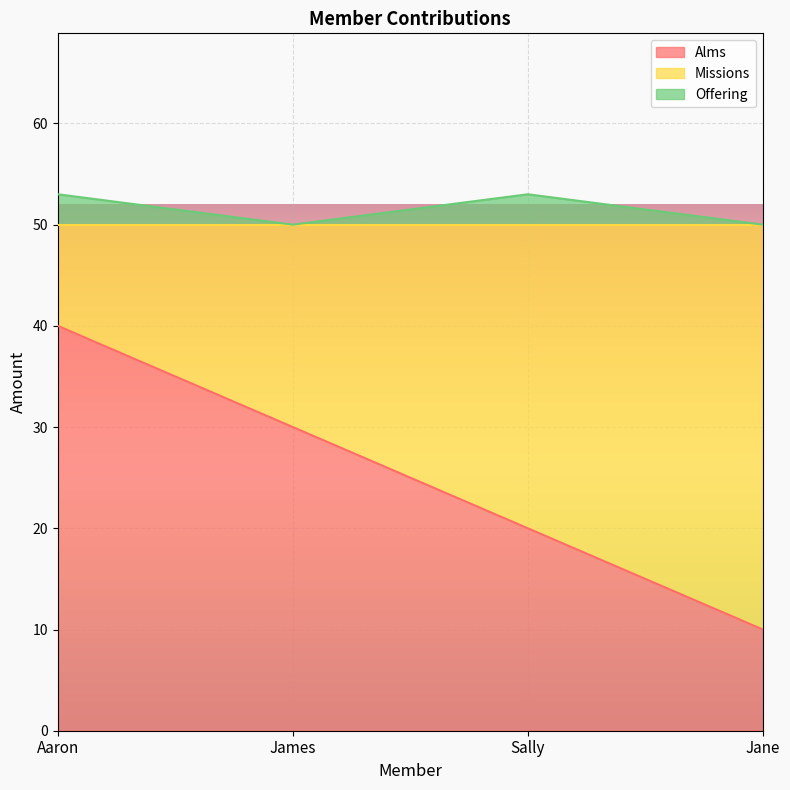

At how many categories does at least one series exceed 10?

4